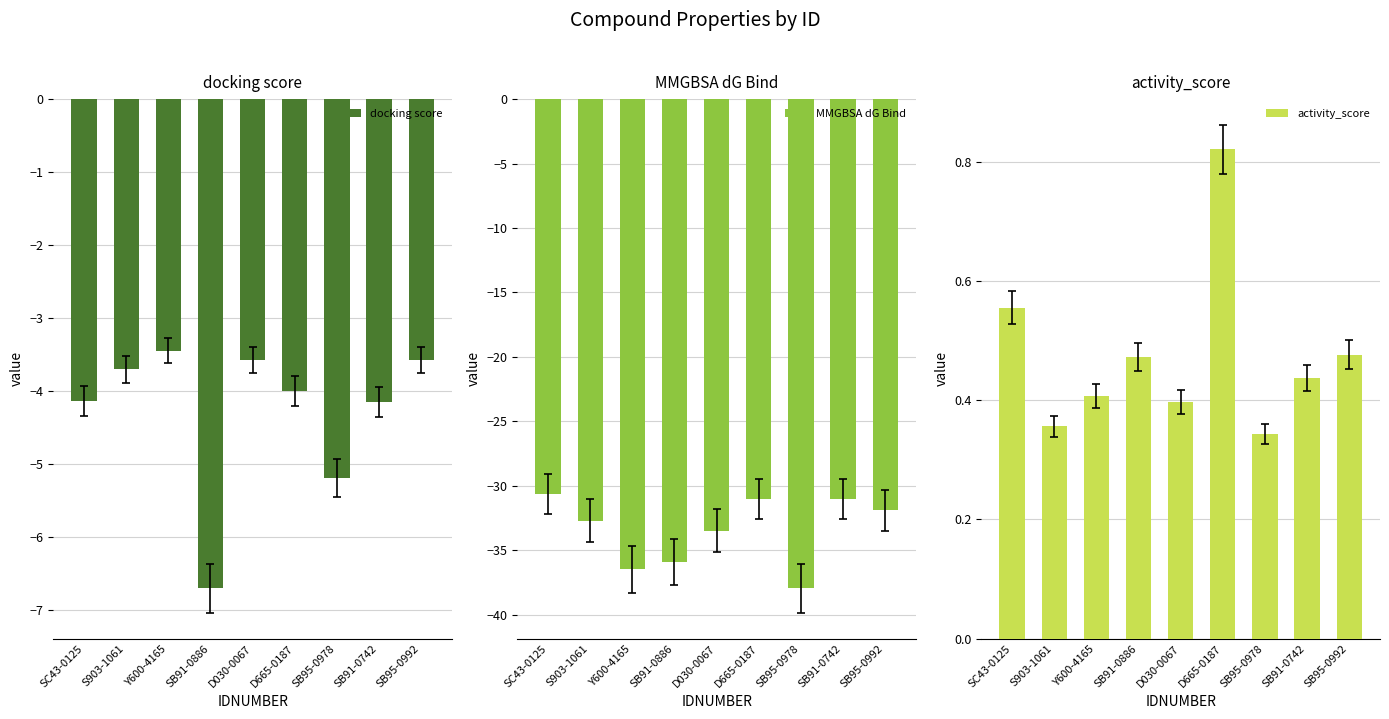

The value of activity_score at SB91-0742 is 0.4. True or false?

True